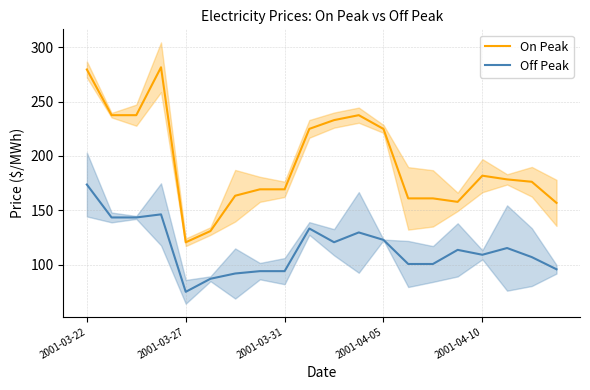

True or false: On Peak and Off Peak cross at least once.

False